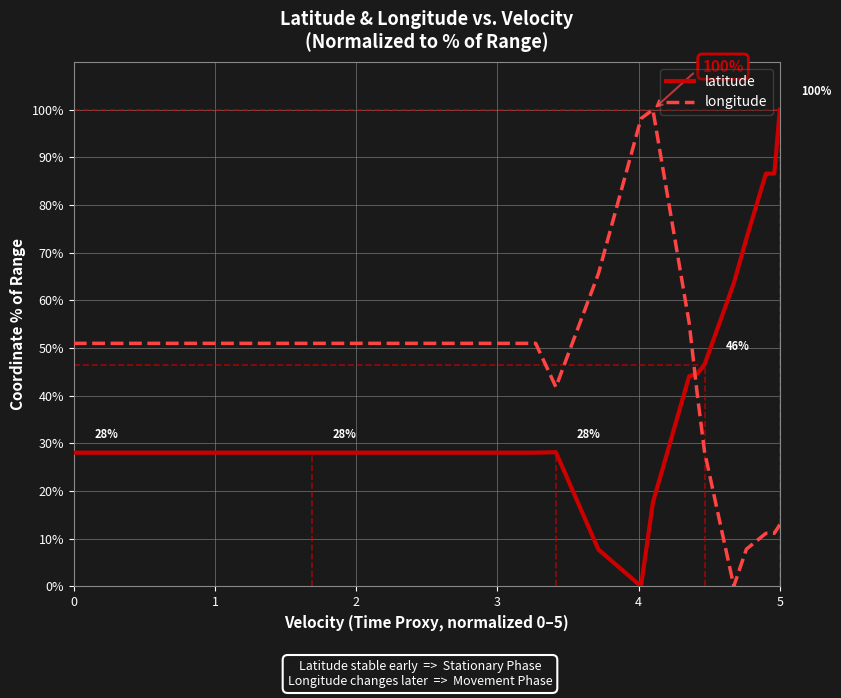

List the series in order of their overall mean, highest first.

longitude, latitude